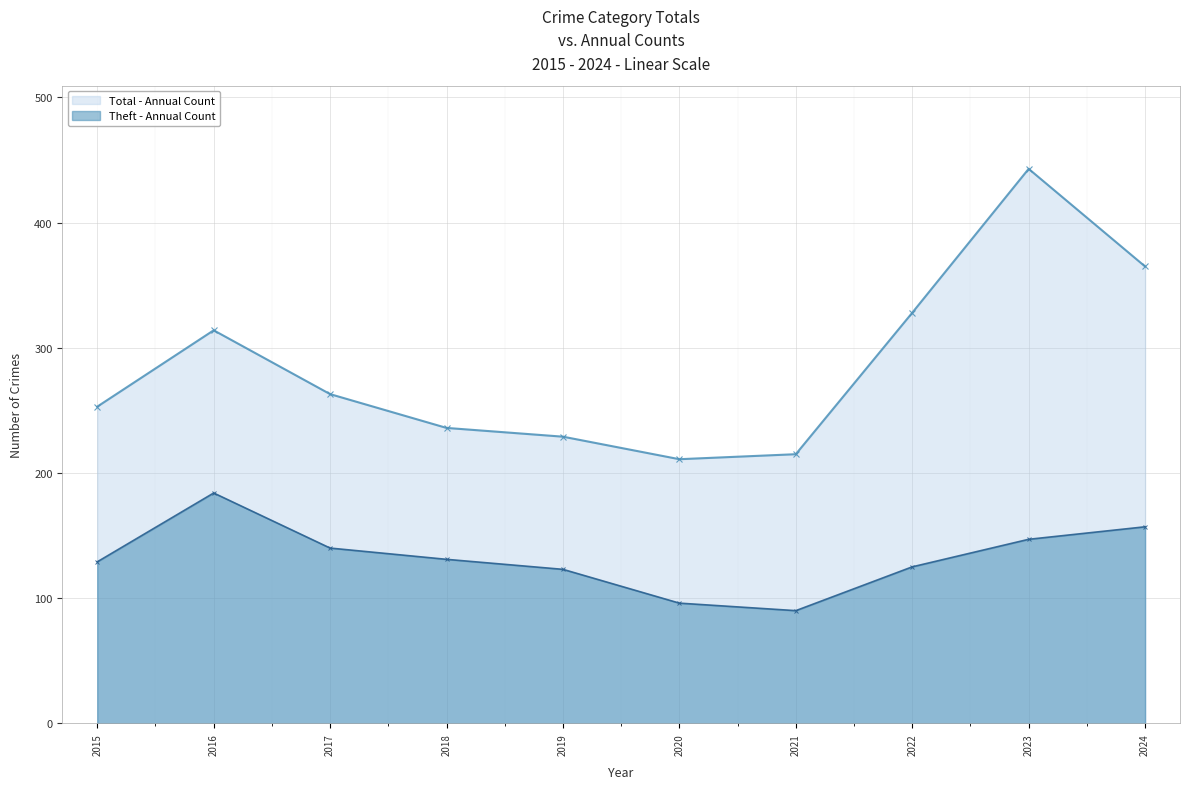

Which category has the lowest value in the Total - Annual Count series?

2020